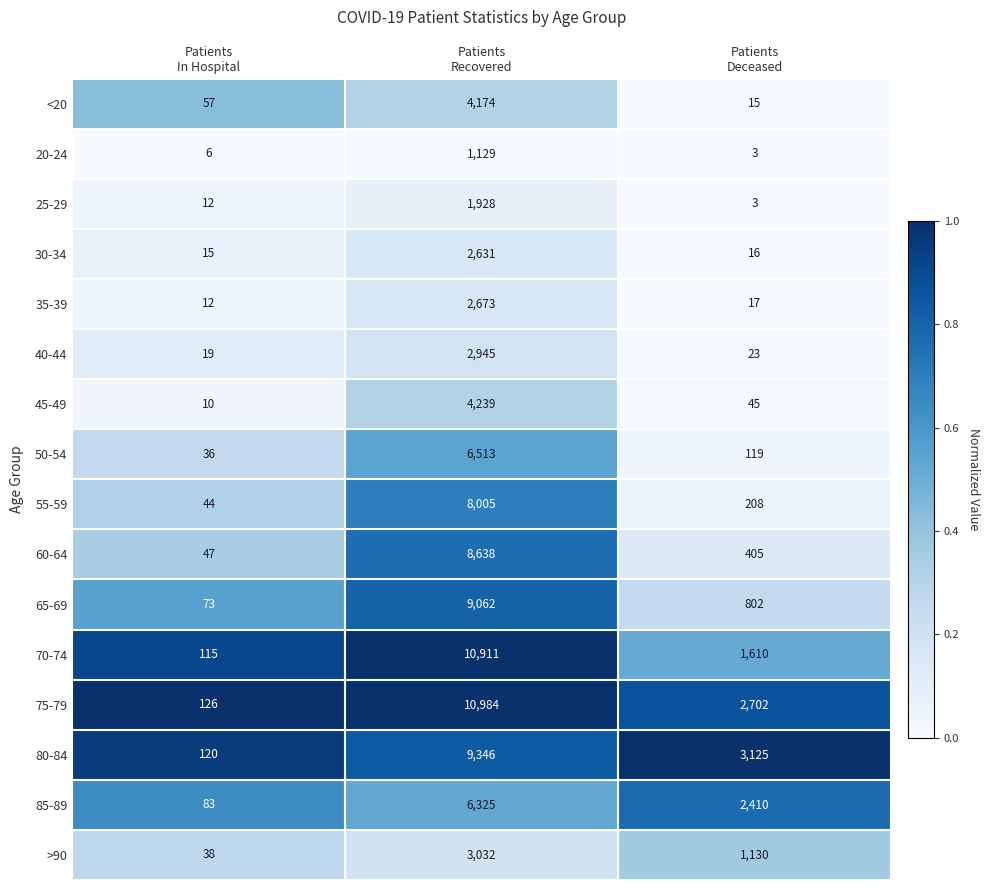

What is the minimum value for 25-29?

3